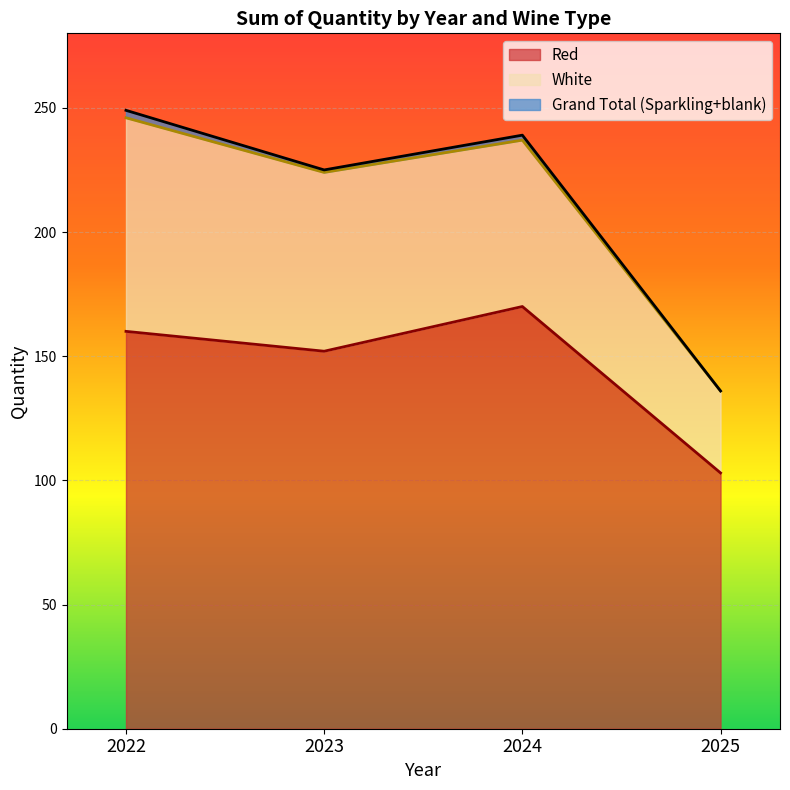

At which label does Red reach its peak?

2024